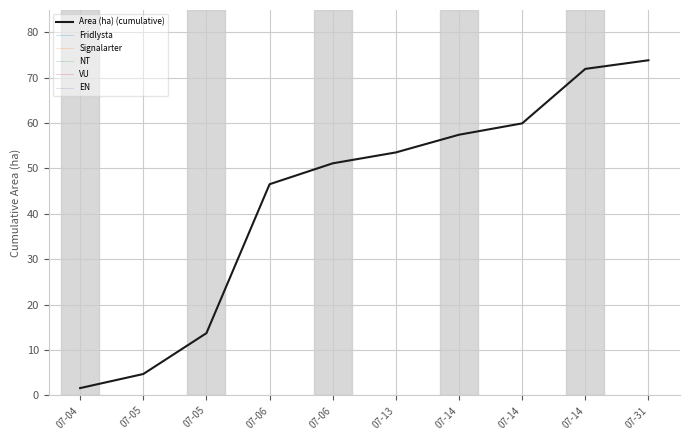

What is the total value across all series at 07-06?

46.5